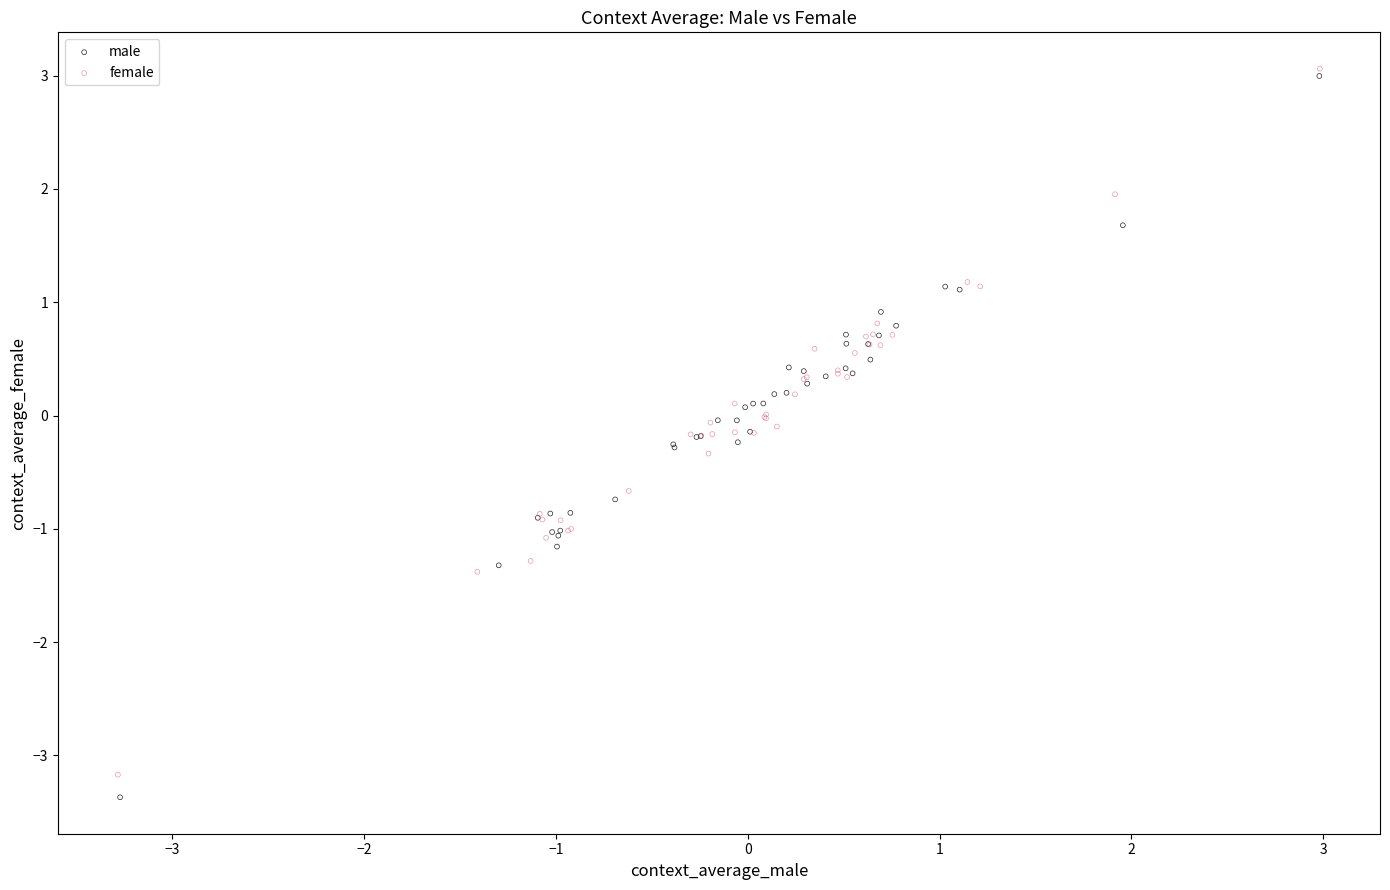

Which series contains the highest Y value?

female